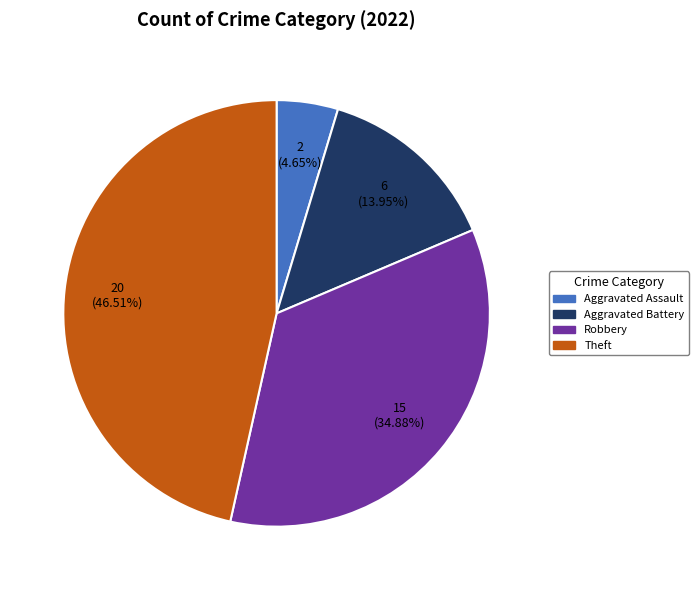

Is there any slice that represents more than half of the pie?

No